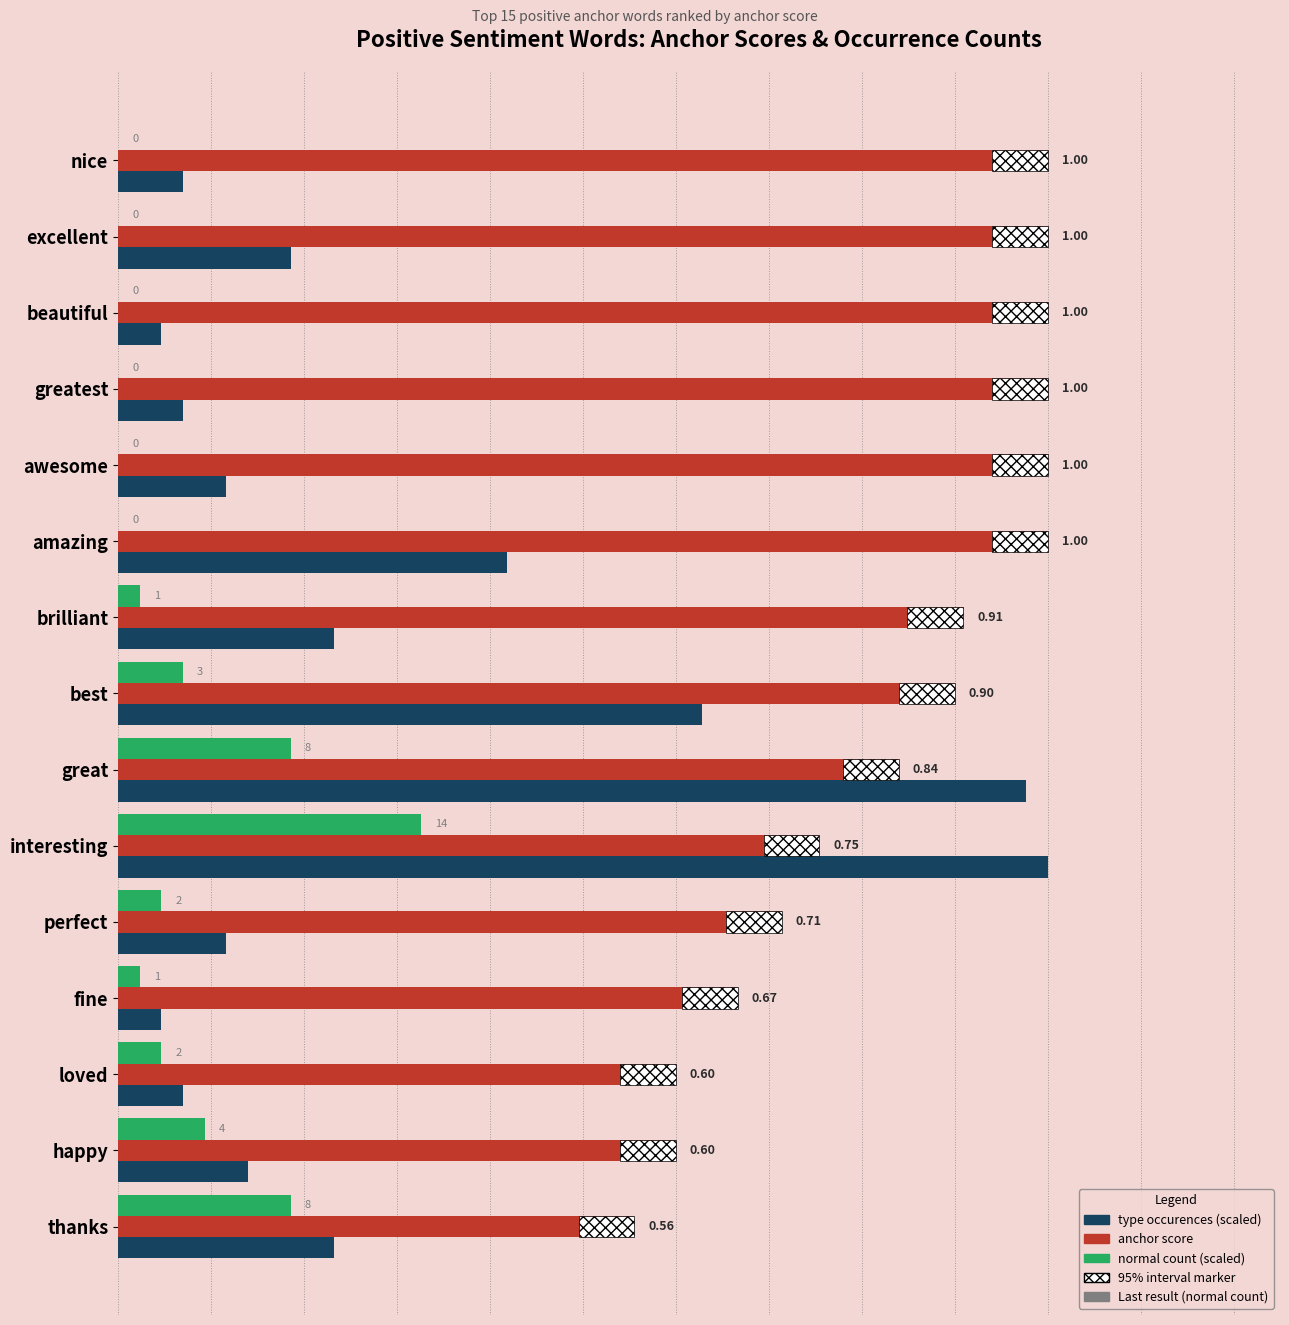

Does the chart contain stacked bars?

No